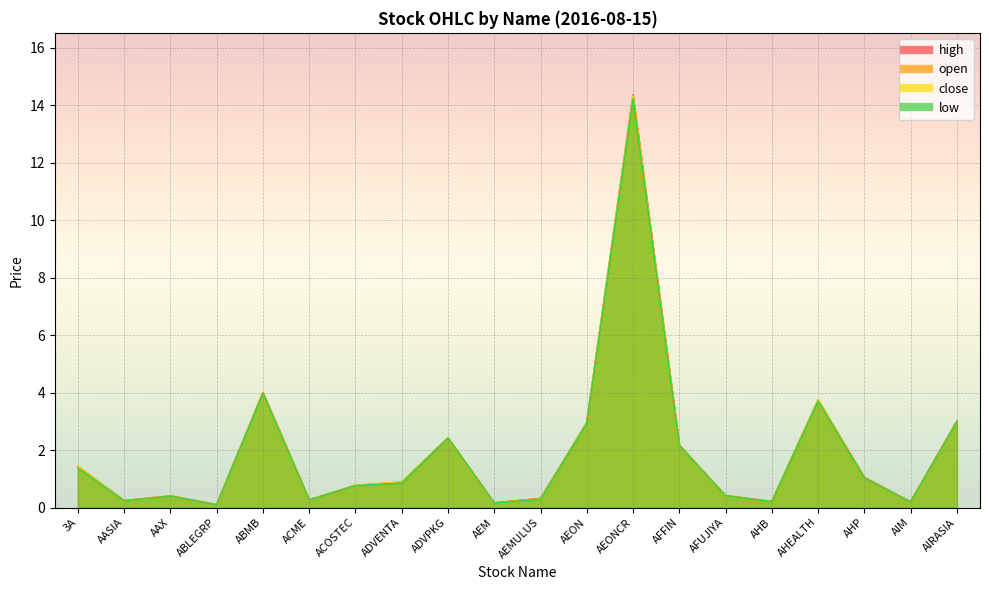

Rank the series by their average value, from lowest to highest.

low, open, close, high